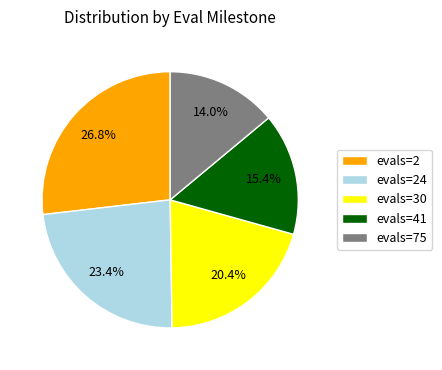

To the nearest percent, what portion does evals=75 represent?

14%